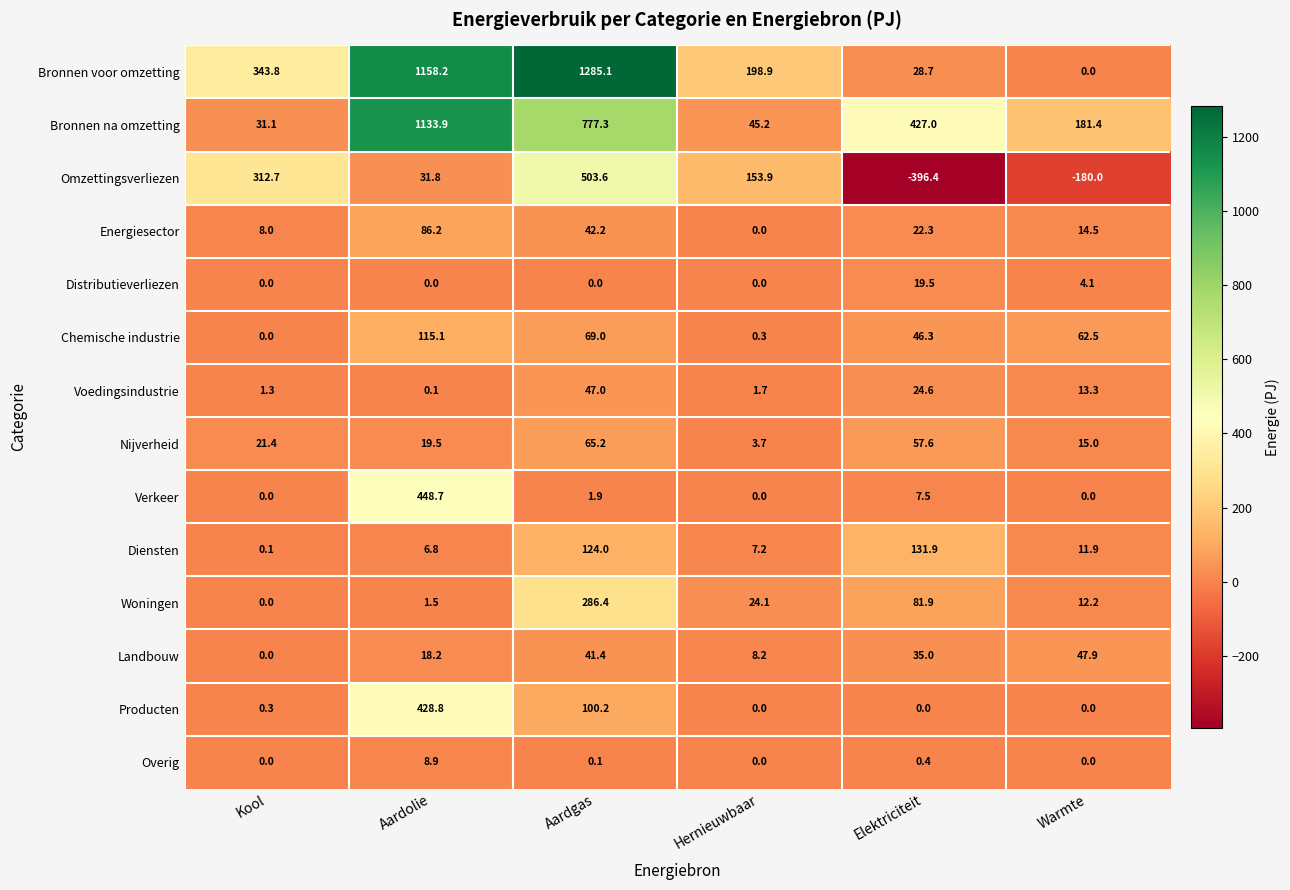

How many data points in Bronnen na omzetting are less than 427?

3